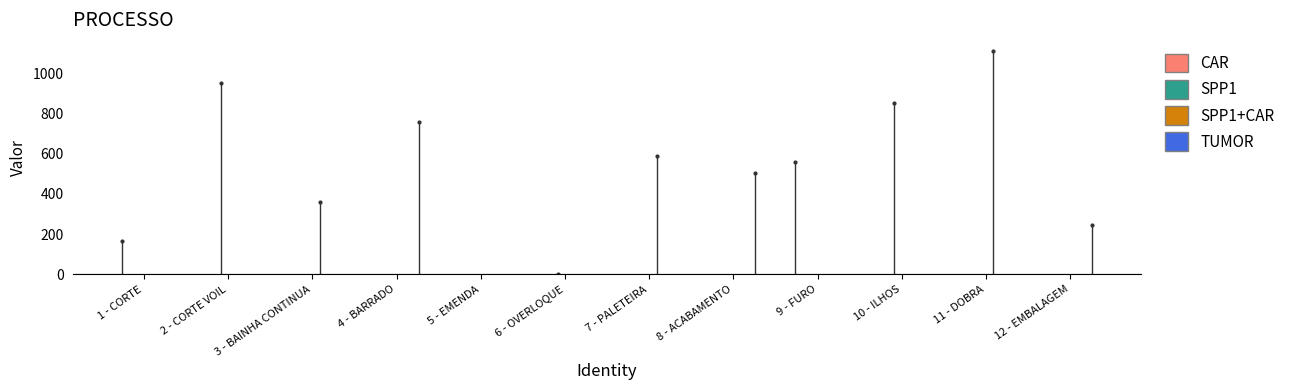

Does the chart have visible grid lines?

No